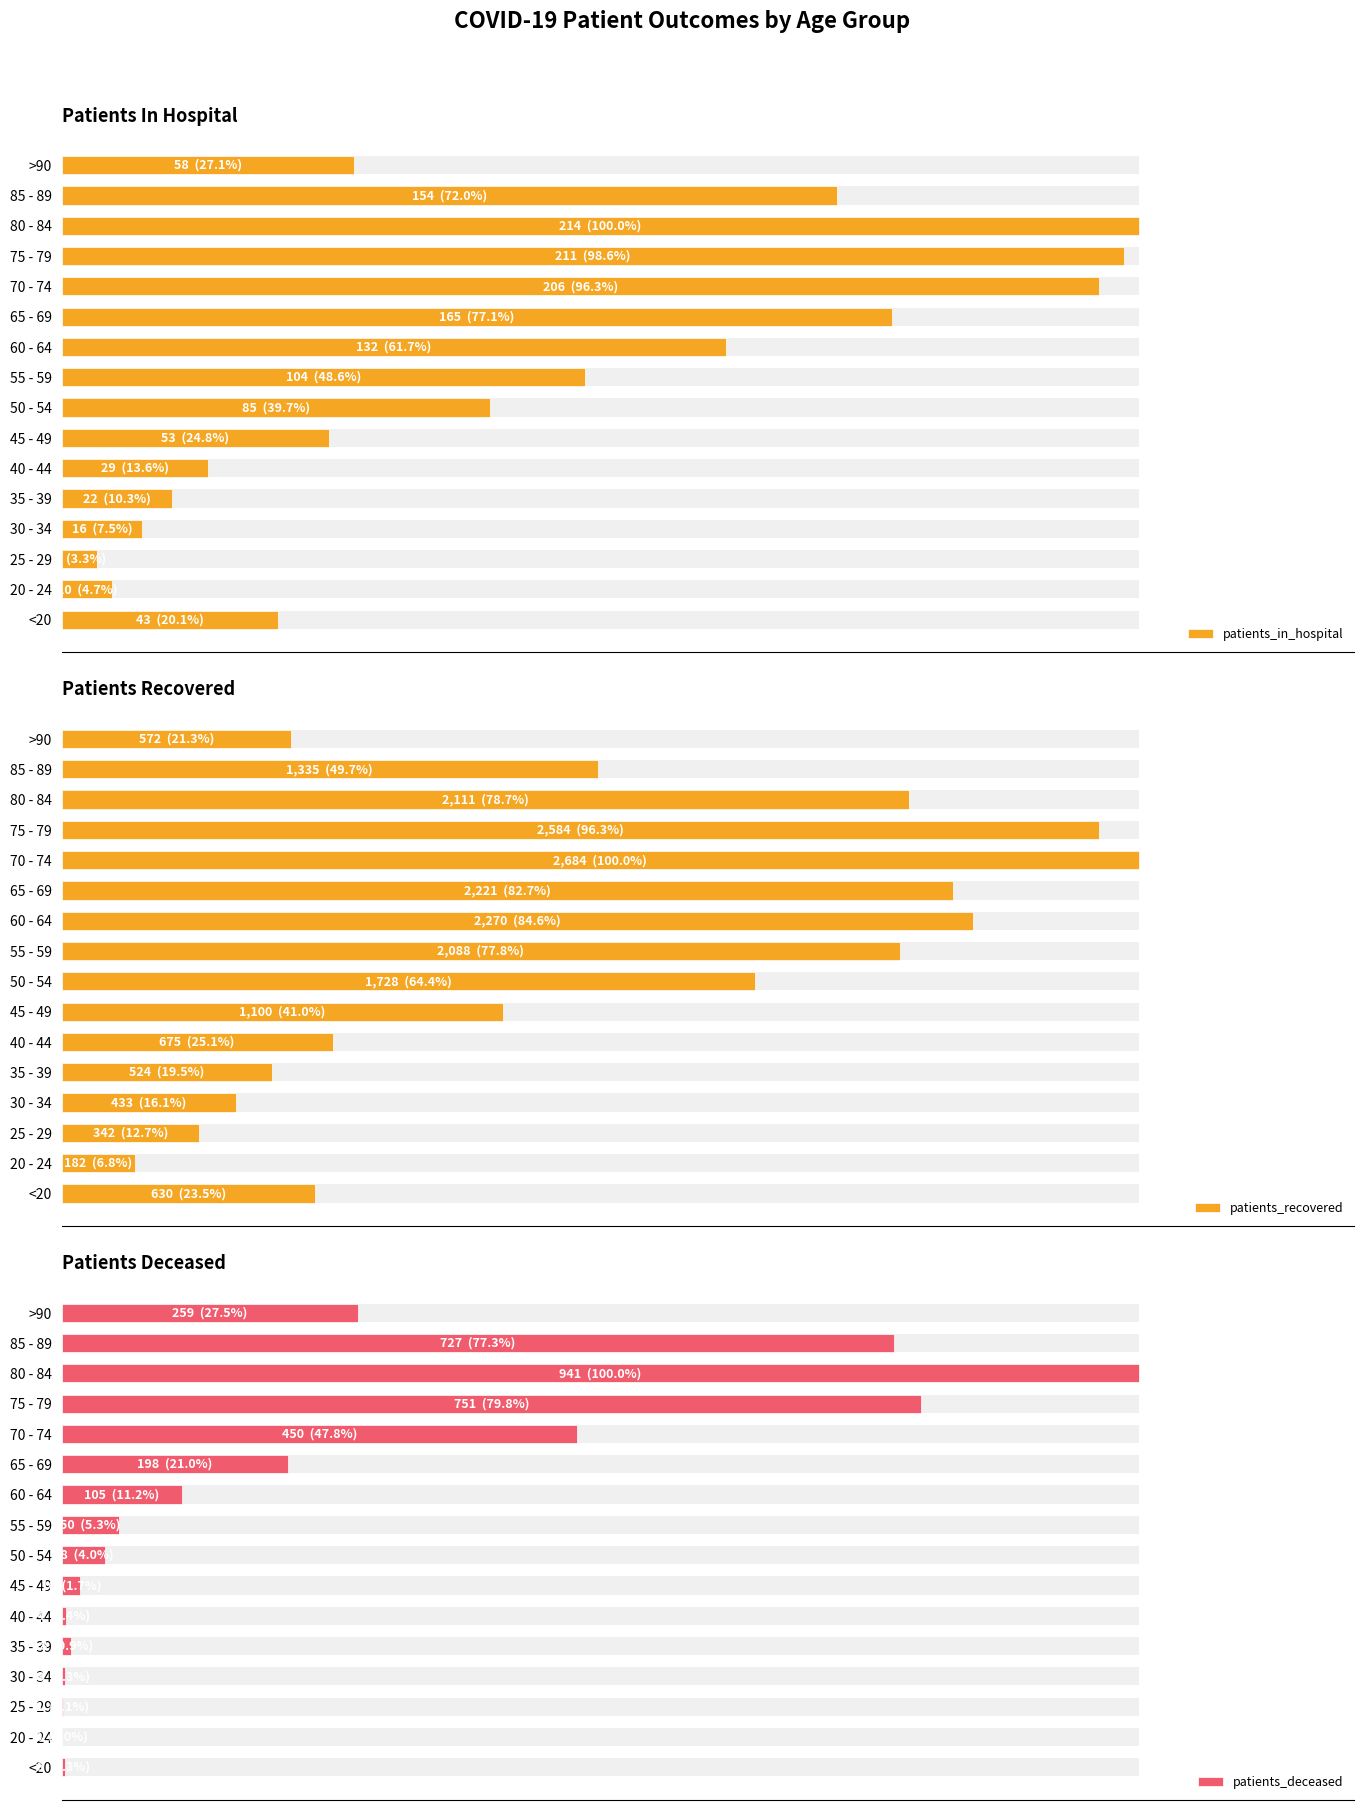

Reading left to right, list all the values displayed in this chart.

patients_in_hospital: 20.1	4.7	3.3	7.5	10.3	13.6	24.8	39.7	48.6	61.7	77.1	96.3	98.6	100.0	72.0	27.1
patients_recovered: 23.5	6.8	12.7	16.1	19.5	25.1	41.0	64.4	77.8	84.6	82.7	100.0	96.3	78.7	49.7	21.3
patients_deceased: 0.3	0.0	0.1	0.3	0.9	0.4	1.7	4.0	5.3	11.2	21.0	47.8	79.8	100.0	77.3	27.5